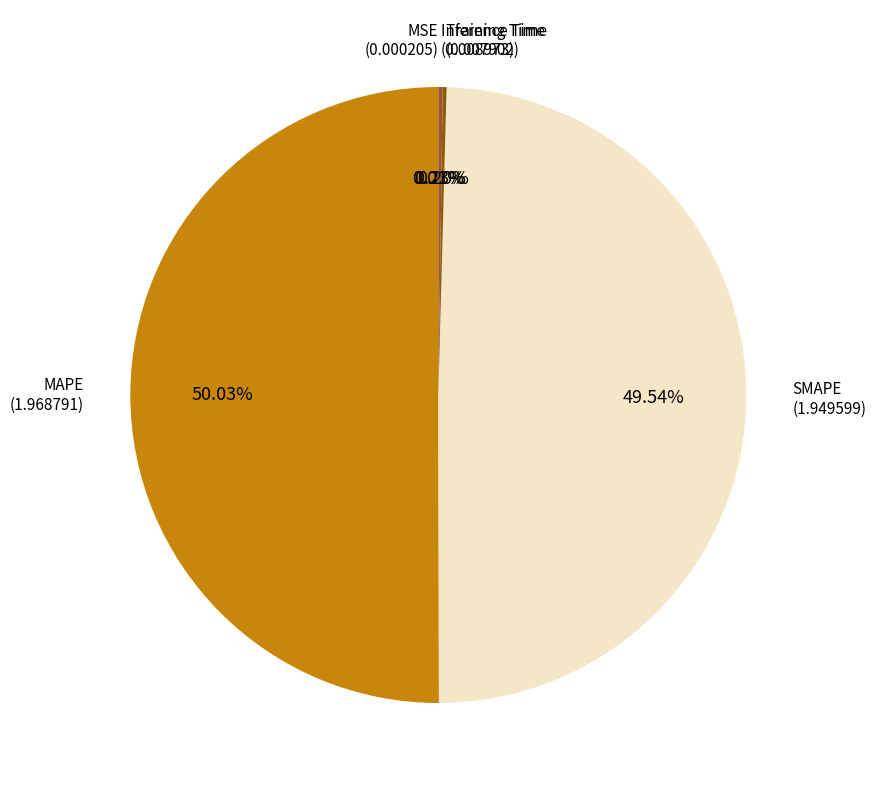

Which category accounts for the majority?

MAPE